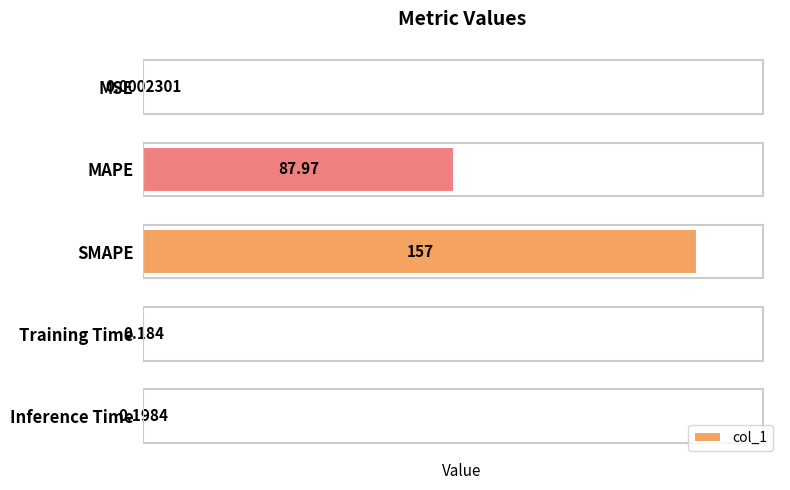

Which has a higher value, Training Time or MSE?

Training Time